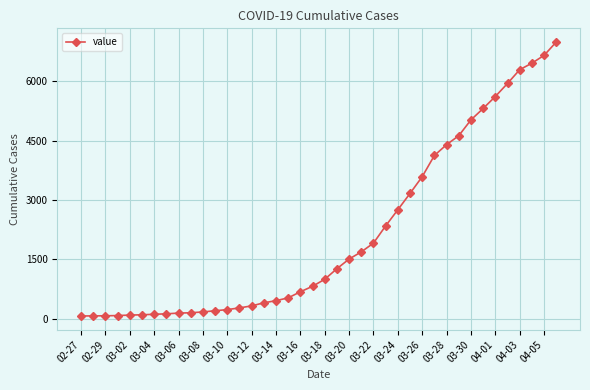

What is the difference between the maximum and minimum values?

6931